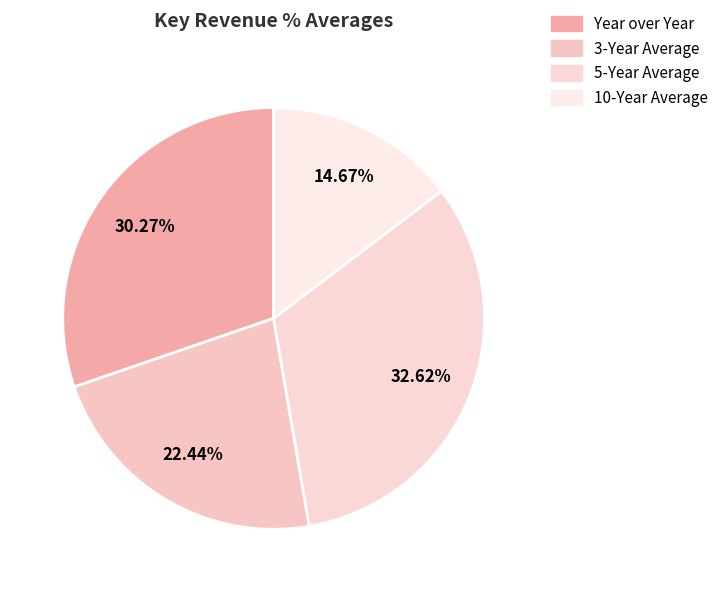

Which category has the smallest portion of the pie?

10-Year Average